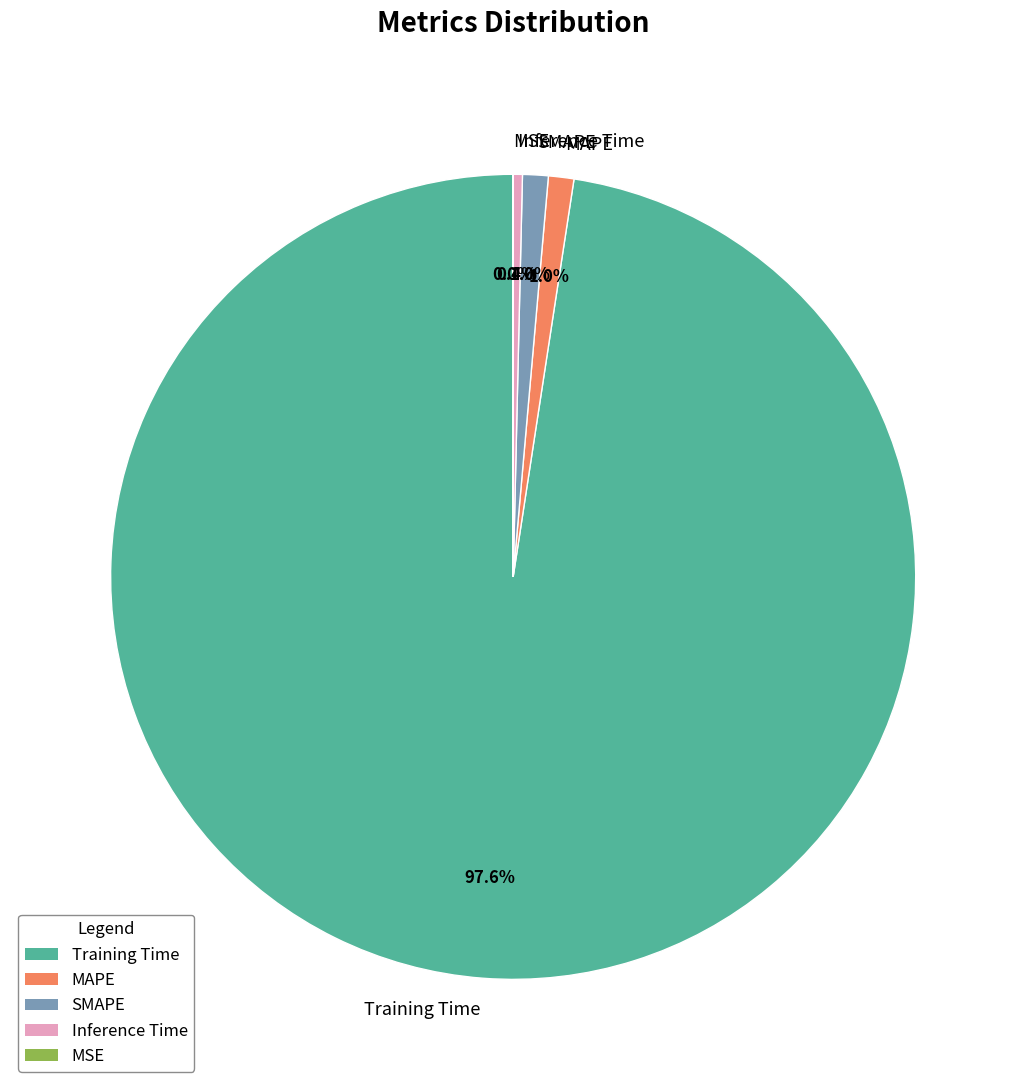

What is the largest slice in the pie chart?

Training Time